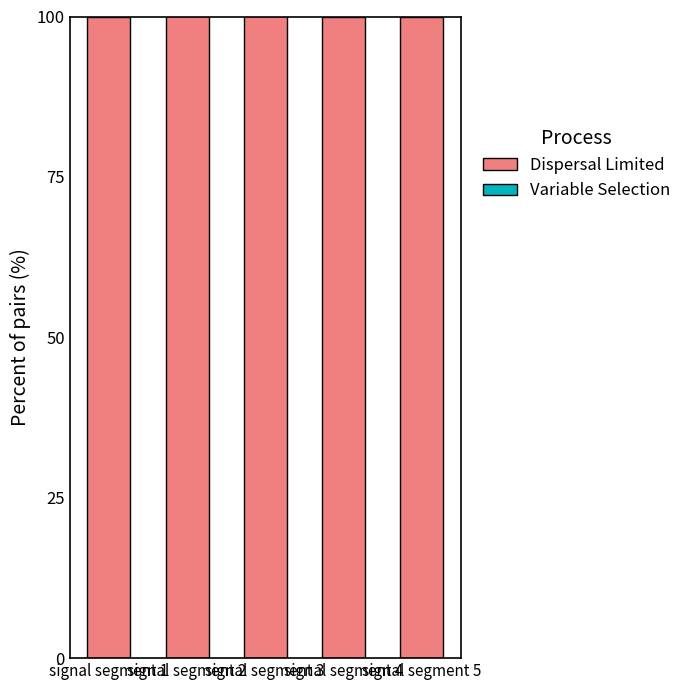

Does the chart contain stacked bars?

Yes